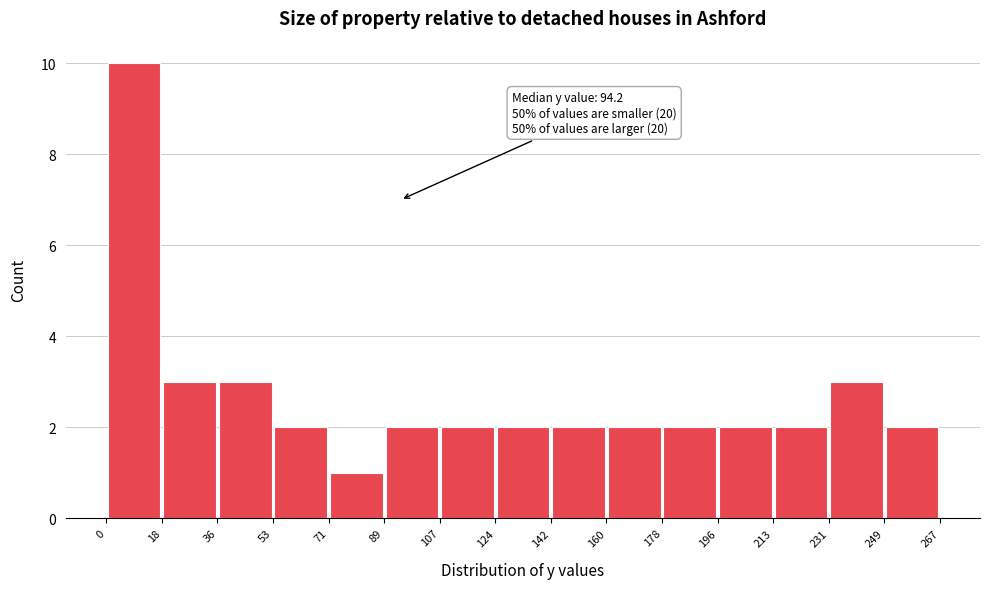

Which range on the x-axis has the tallest bar?

0 to 18